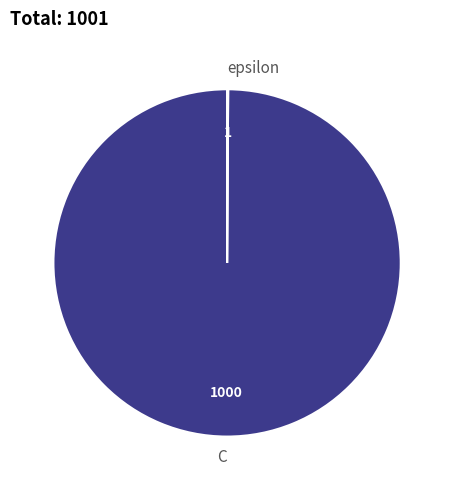

Does any single category account for the majority?

Yes